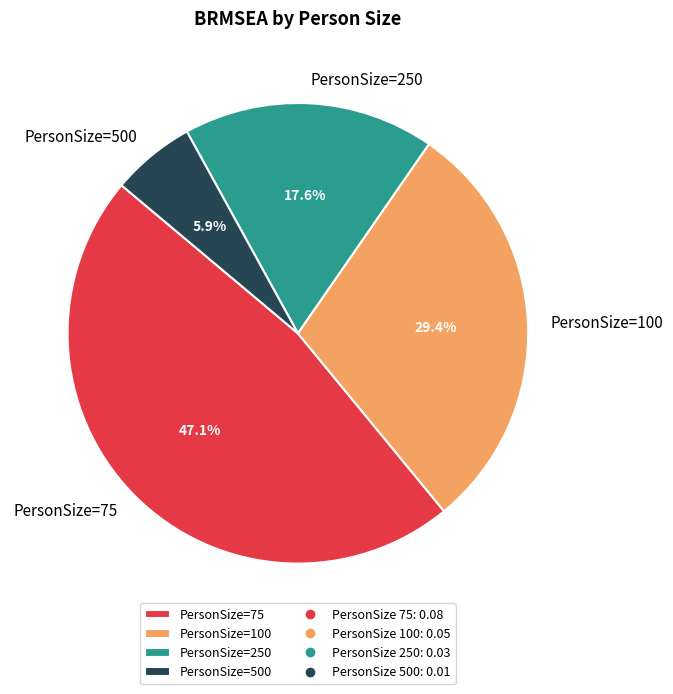

What portion of the pie excludes PersonSize=100?

70.6%